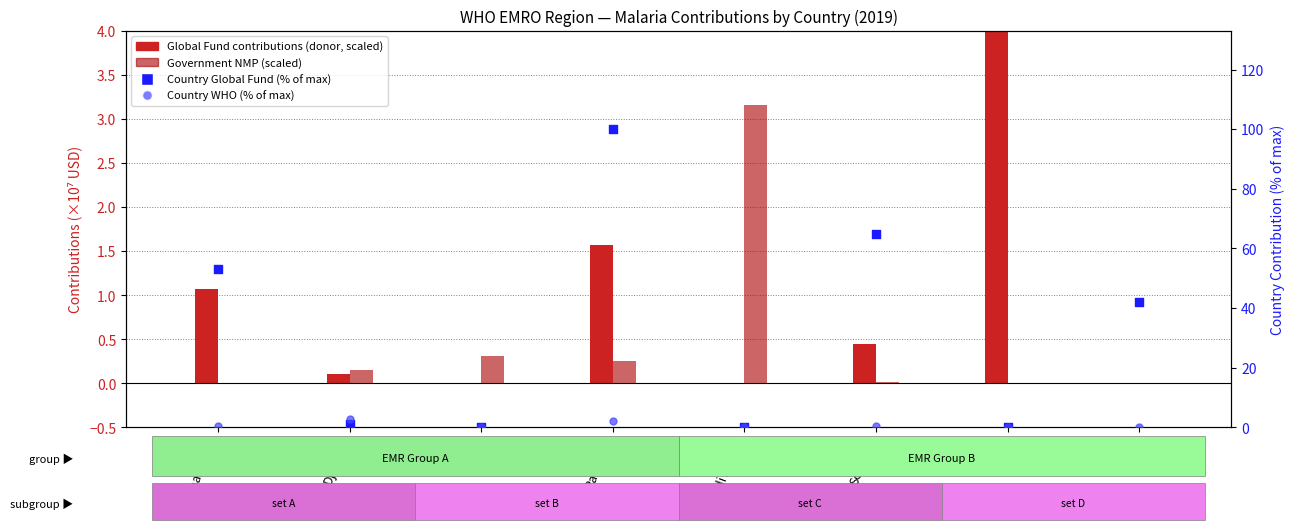

What is the total value across all series at Somalia?

65.9